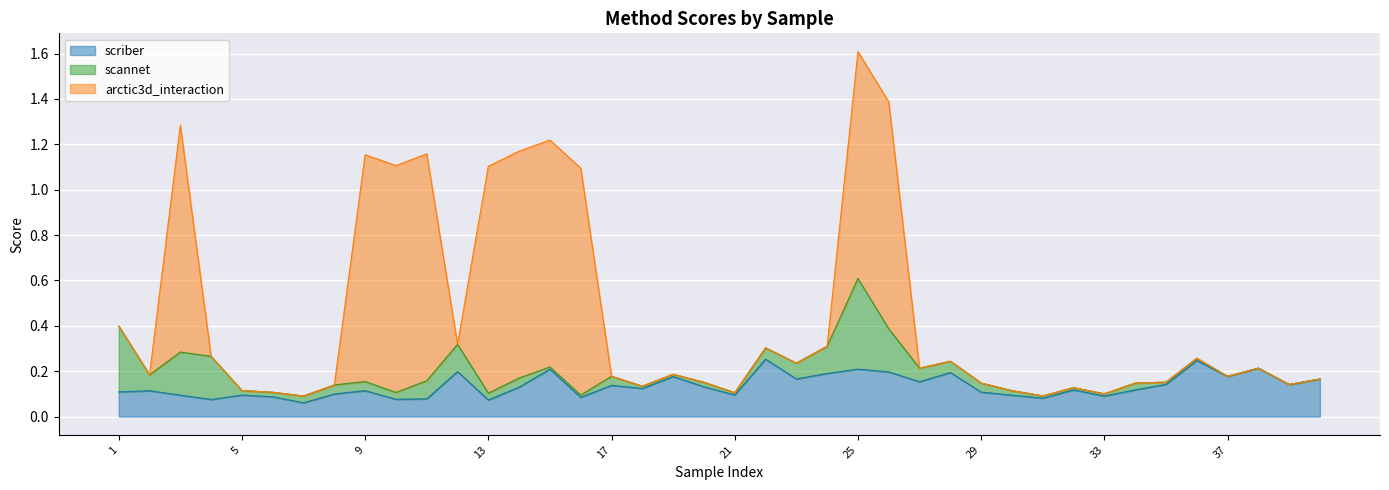

Is the value of scannet at 23 greater than the value of arctic3d_interaction at 32?

Yes